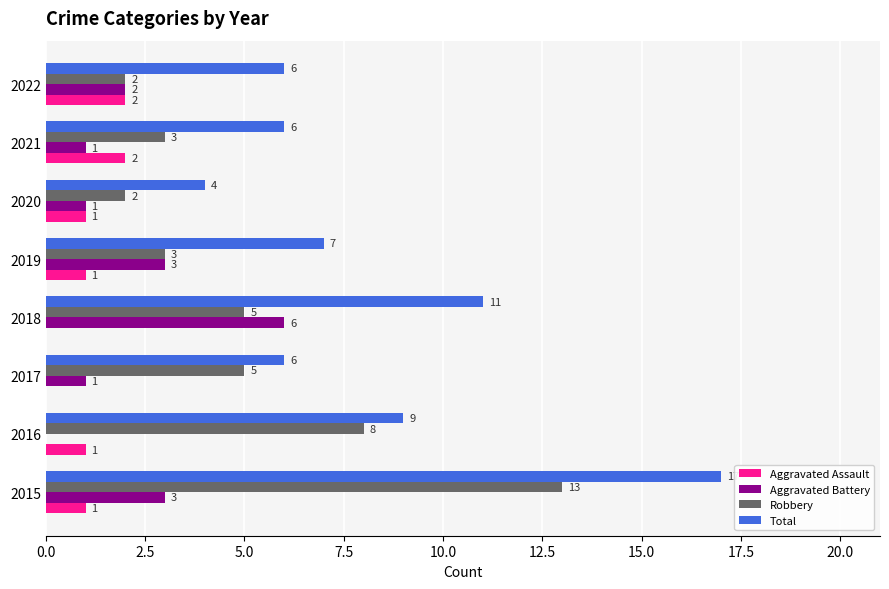

Between 2017 and 2020, which series saw the biggest shift?

Robbery